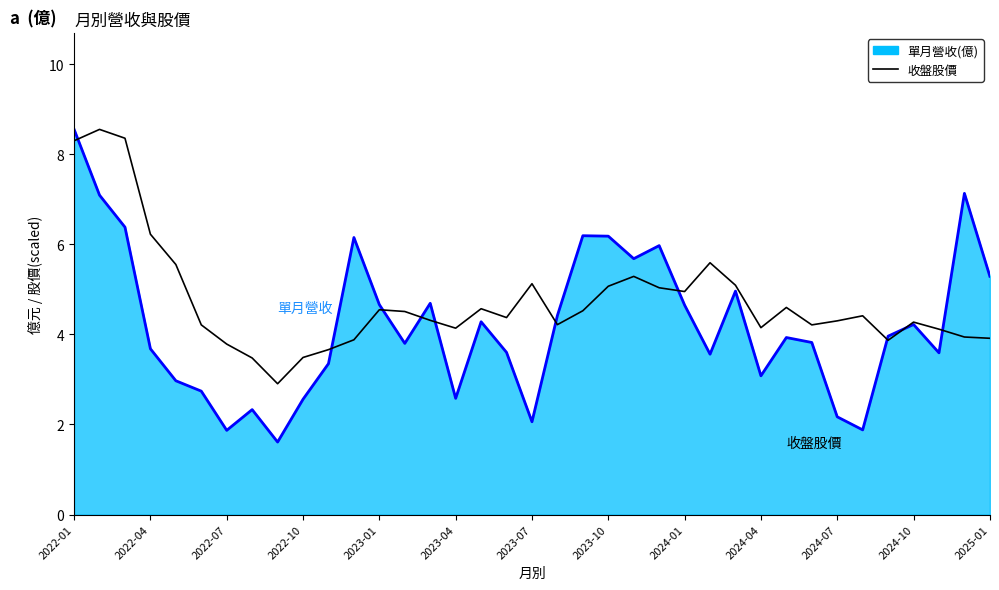

What is the greatest value displayed?

8.6